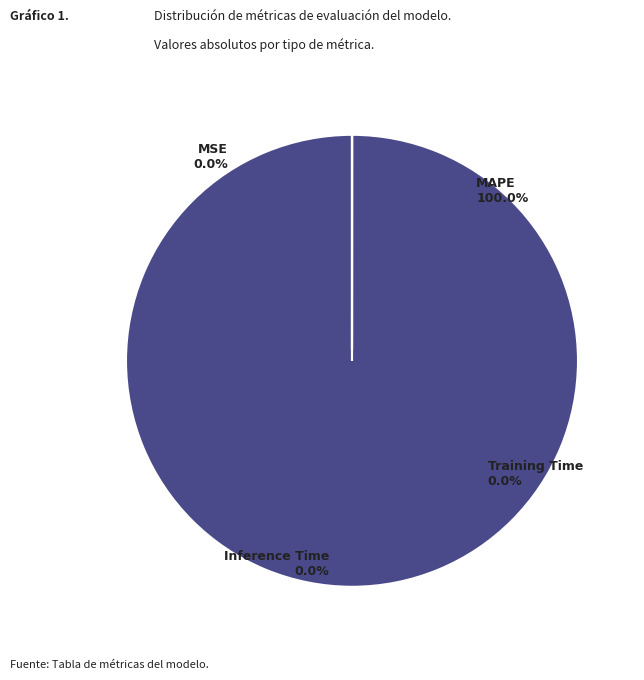

Is it true that MAPE is 86% of the pie?

False